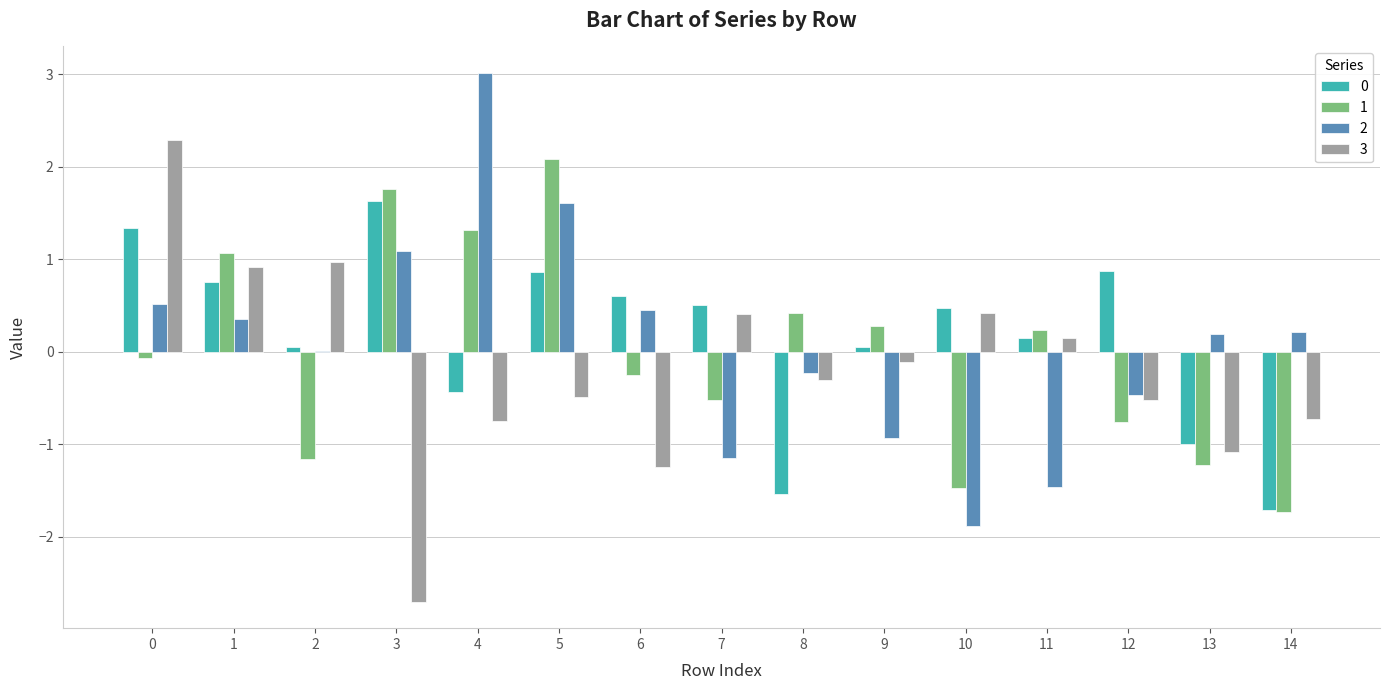

Is it true that 3 equals 1.3 at 1?

False